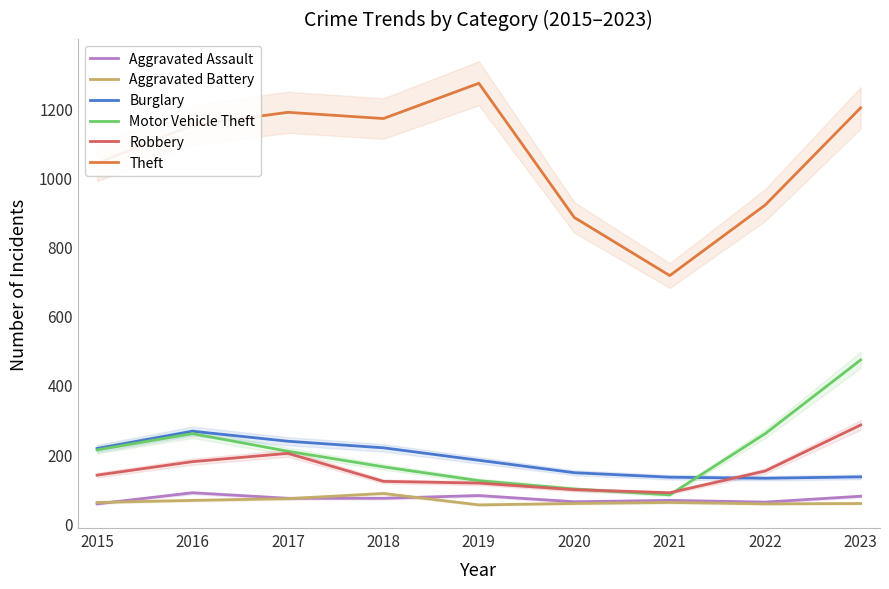

At which category does Burglary reach its first local peak?

2016